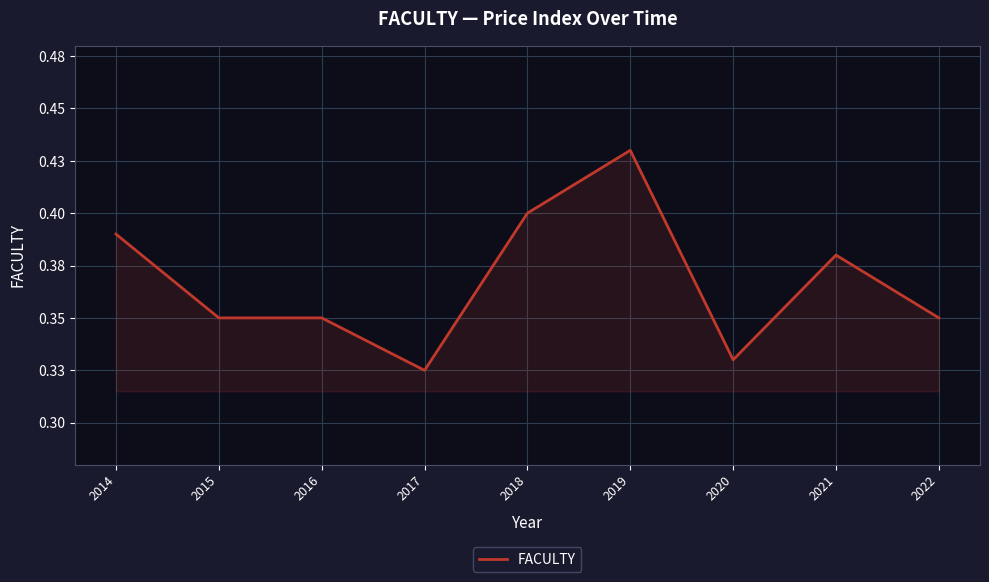

Is it true that the value at 2019 is 0.2?

False